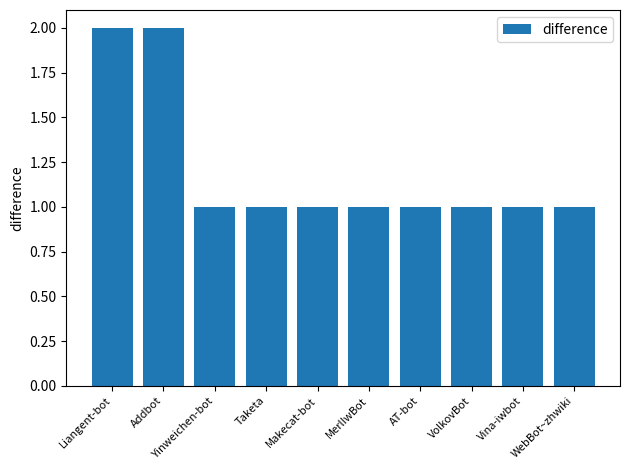

Is it true that the value at Liangent-bot is 2?

True